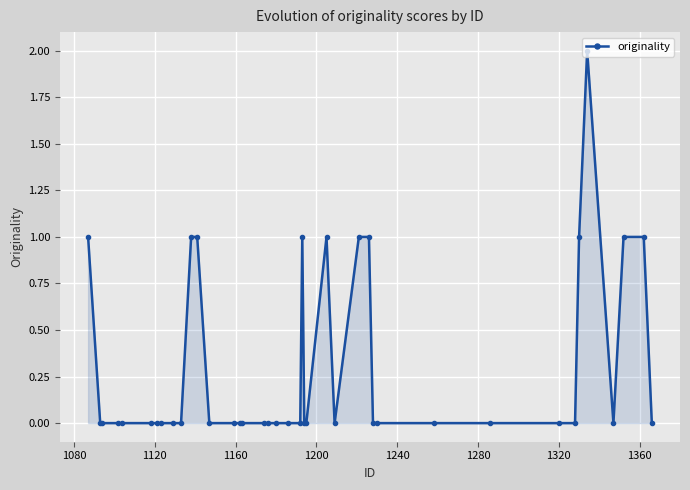

What is the sum of all values?

12